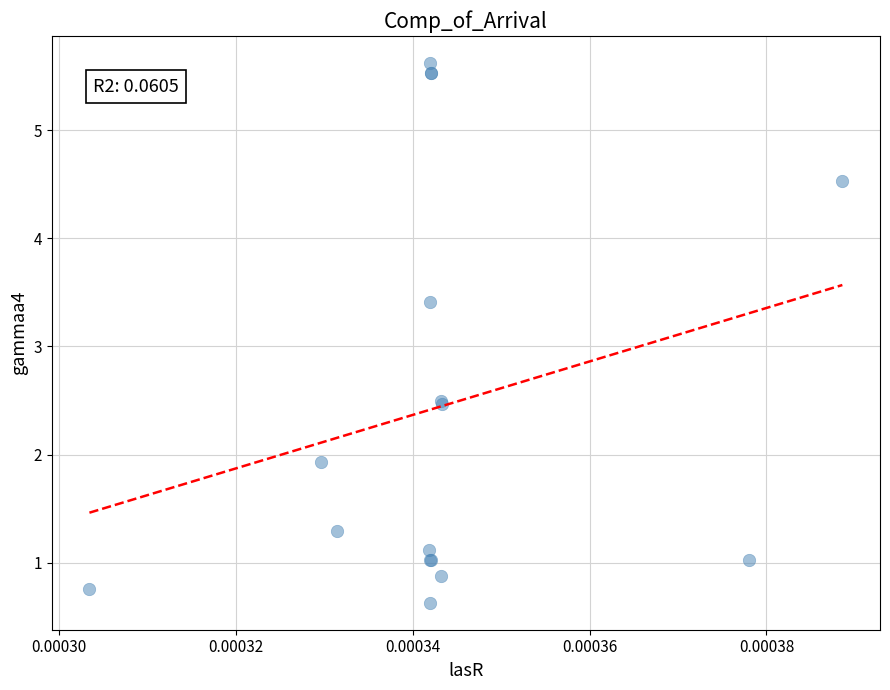

What Y value in the scatter plot is closest to 3?

3.4